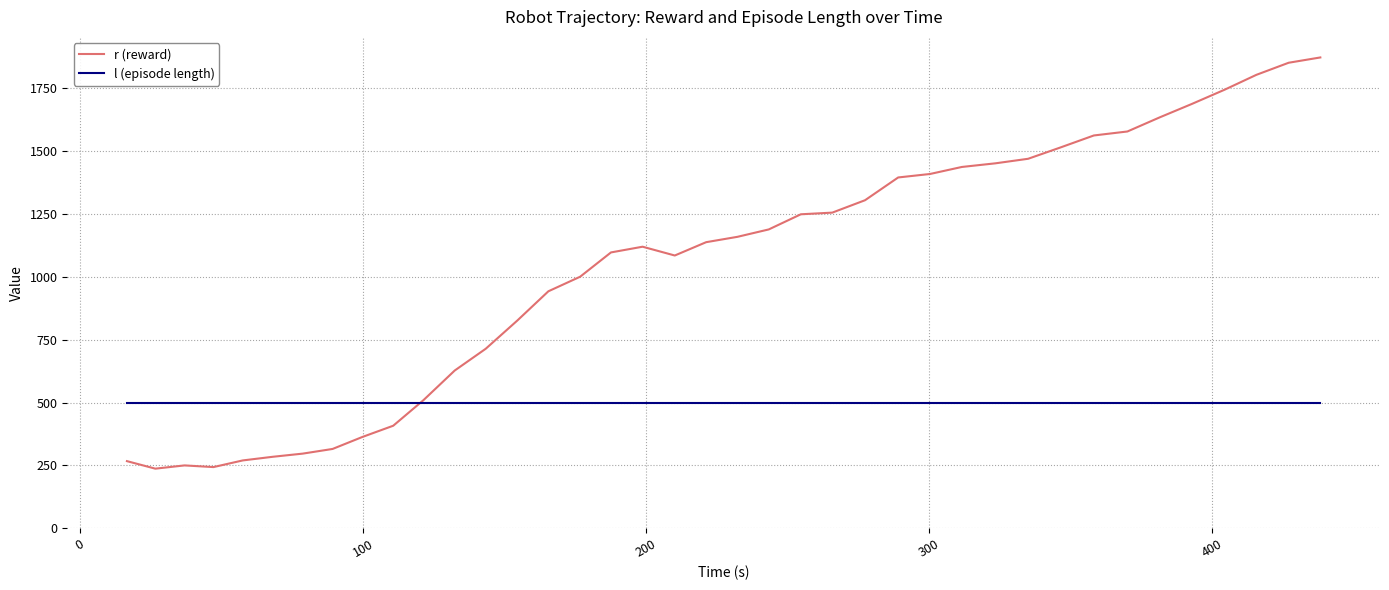

Which series has the widest spread of values?

r (reward)